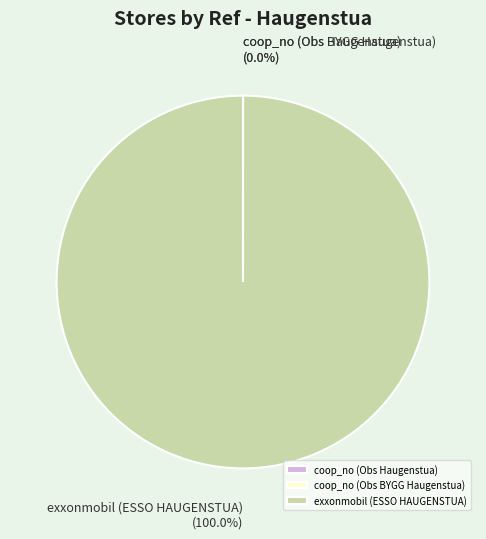

What is the largest slice in the pie chart?

exxonmobil (ESSO HAUGENSTUA)